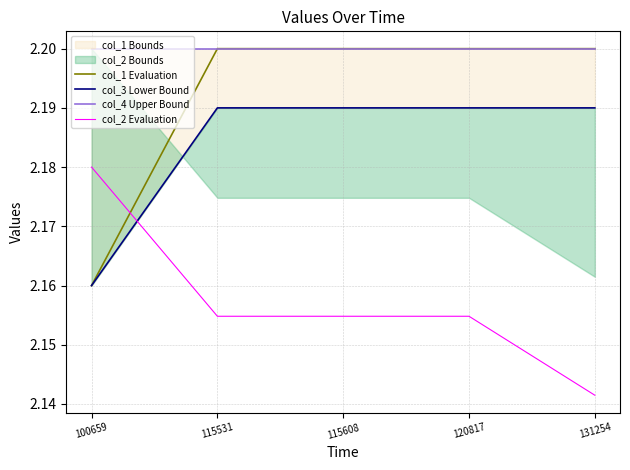

Count the col_3 Lower Bound values in the range 2 to 3.

5